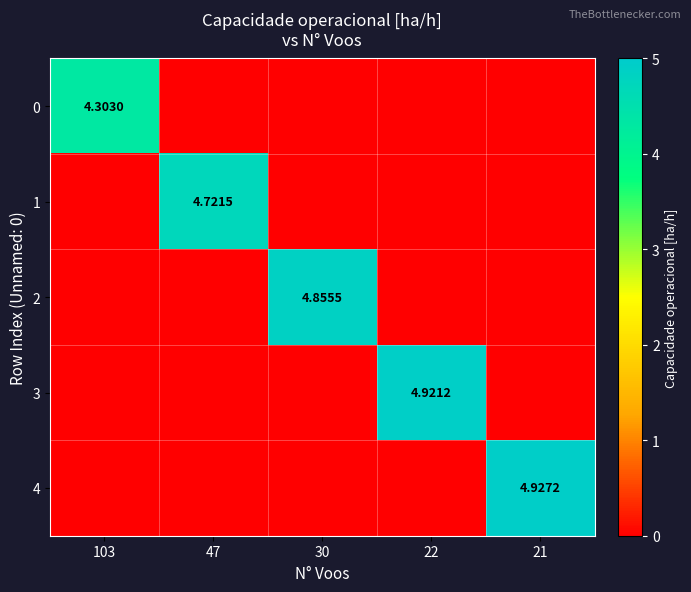

What is the average value of the 3 series?

1.0